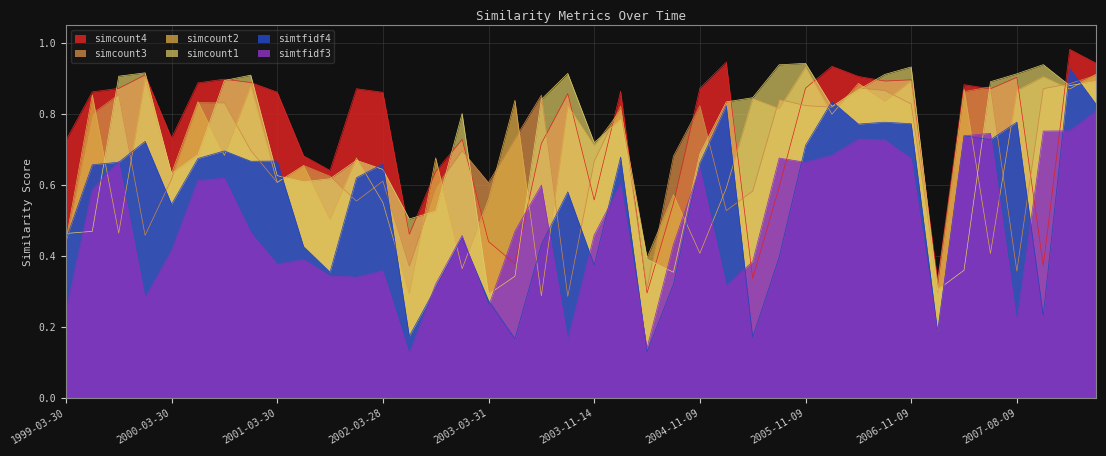

How many interior local valleys does the simcount4 series have?

11